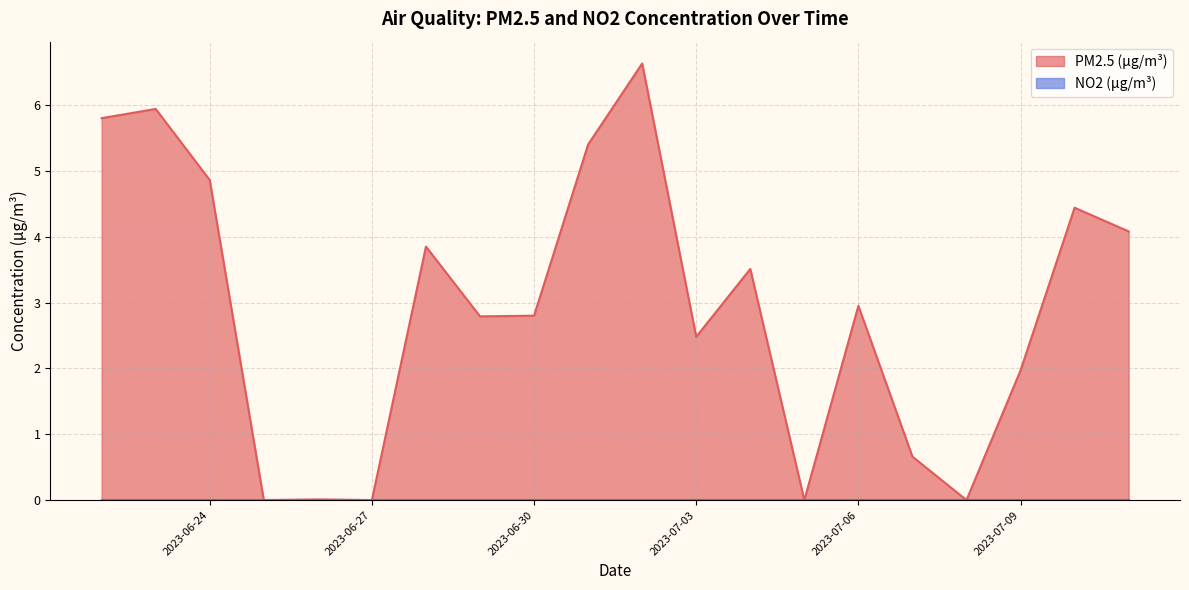

Reading right to left, list all the values displayed in this chart.

4.1	4.4	2.0	0.0	0.7	3.0	0.0	3.5	2.5	6.6	5.4	2.8	2.8	3.9	0.0	0.0	0.0	4.9	5.9	5.8